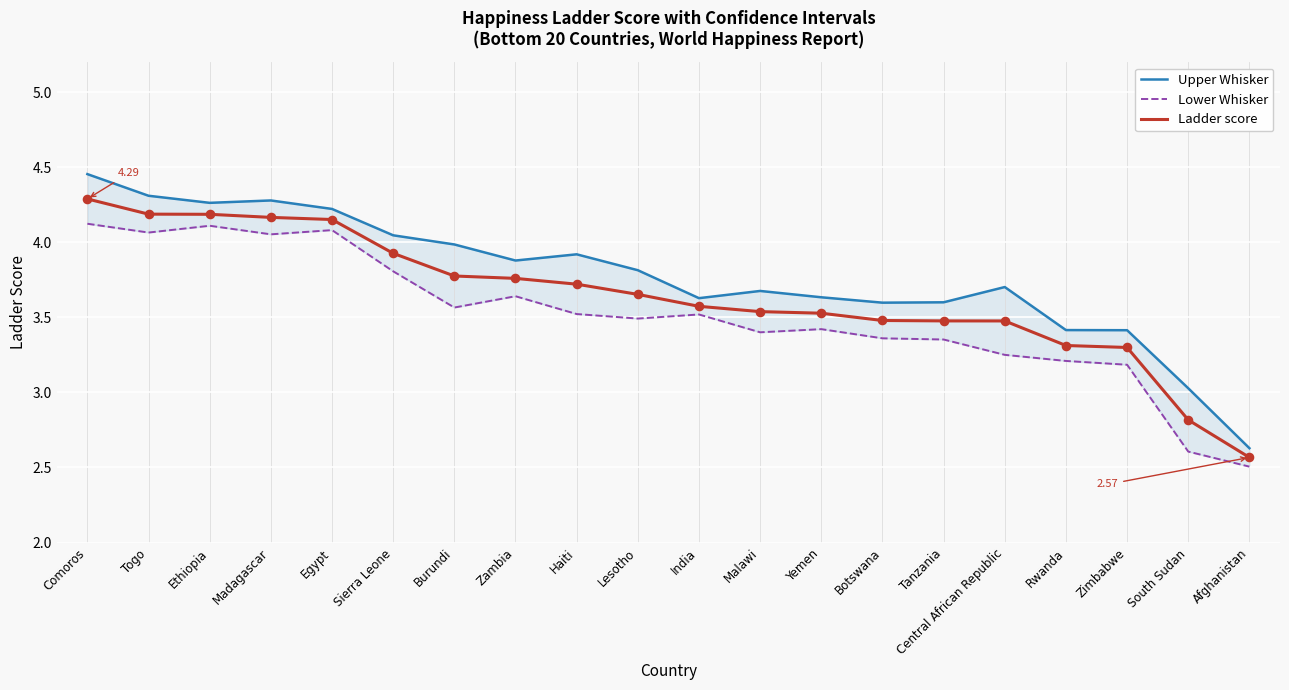

Which series contains the lowest Y value?

Lower Whisker